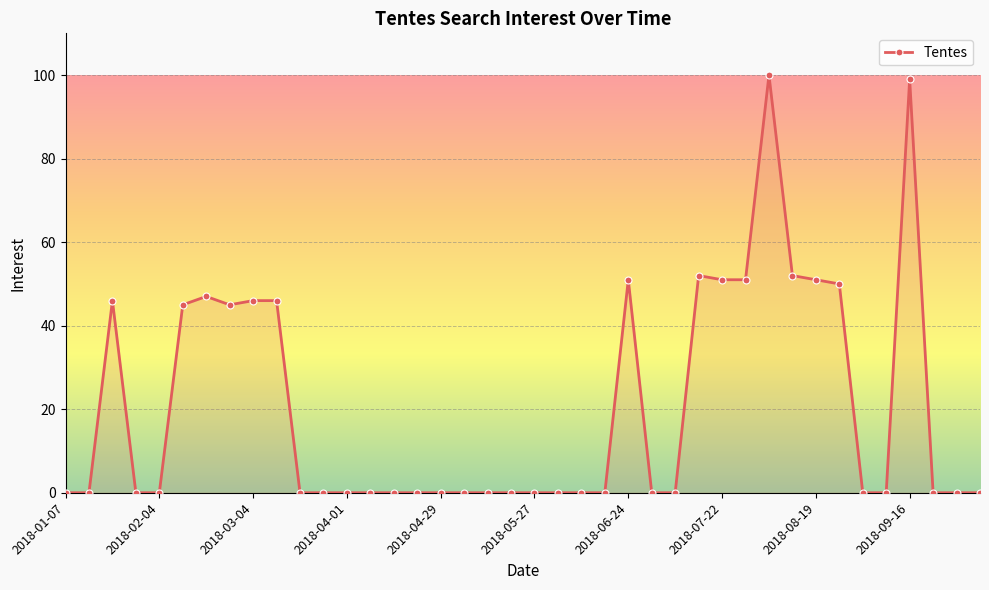

What is the greatest value displayed?

100